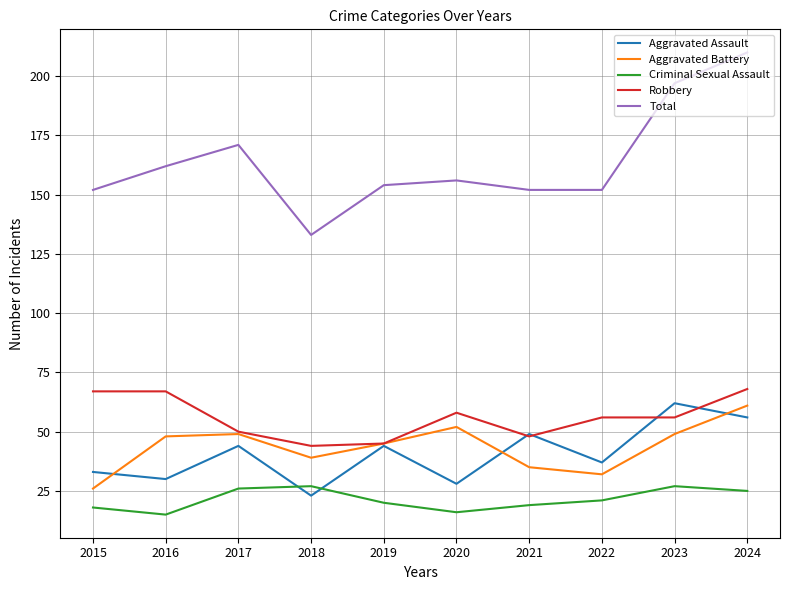

Reading left to right, what are all the values shown in this chart?

Aggravated Assault: 2015=33	2016=30	2017=44	2018=23	2019=44	2020=28	2021=49	2022=37	2023=62	2024=56
Aggravated Battery: 2015=26	2016=48	2017=49	2018=39	2019=45	2020=52	2021=35	2022=32	2023=49	2024=61
Criminal Sexual Assault: 2015=18	2016=15	2017=26	2018=27	2019=20	2020=16	2021=19	2022=21	2023=27	2024=25
Robbery: 2015=67	2016=67	2017=50	2018=44	2019=45	2020=58	2021=48	2022=56	2023=56	2024=68
Total: 2015=152	2016=162	2017=171	2018=133	2019=154	2020=156	2021=152	2022=152	2023=197	2024=210